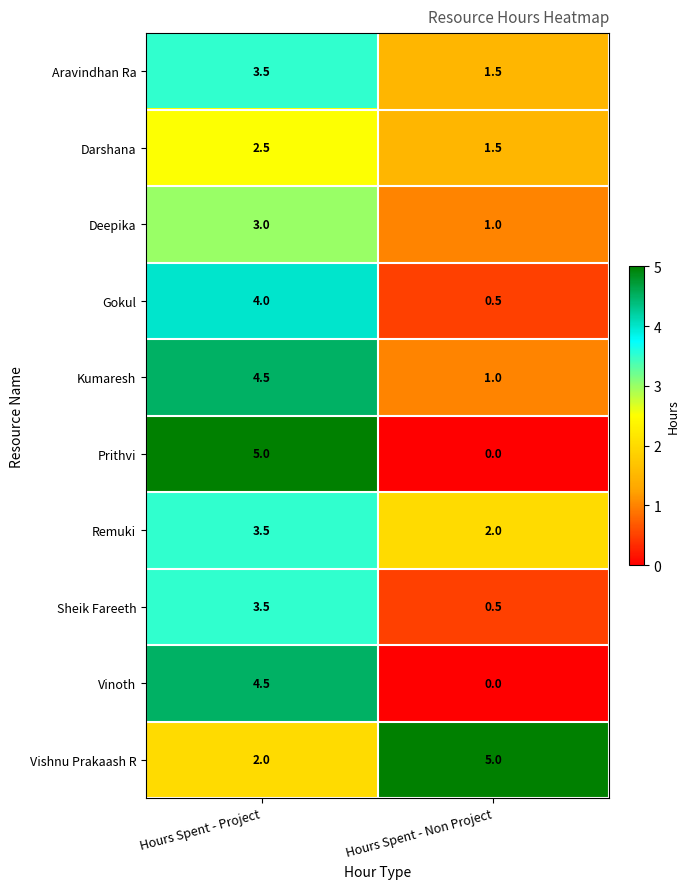

Which series has the largest range (max minus min)?

Prithvi